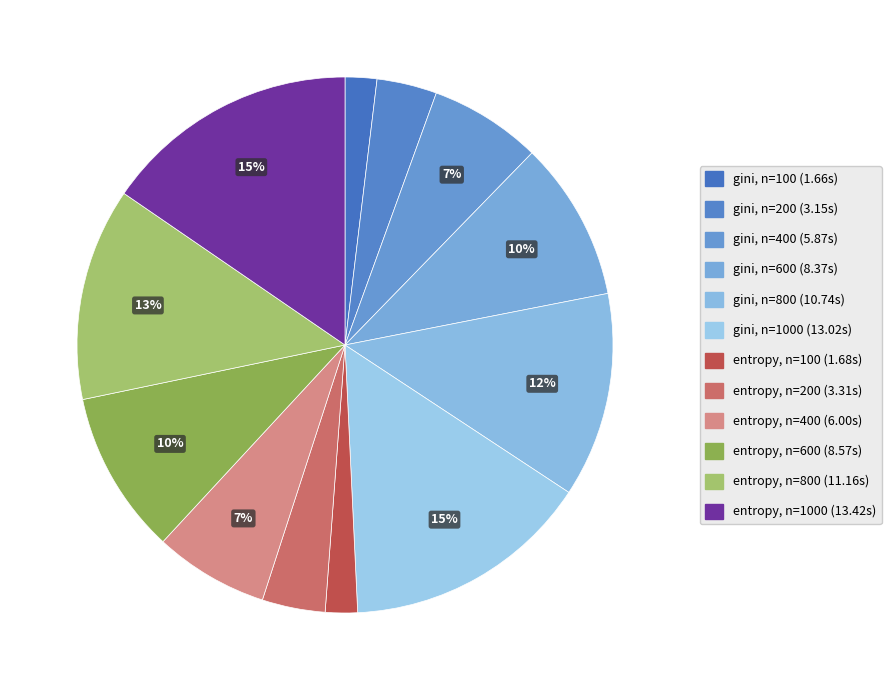

How many slices are in this pie chart?

12